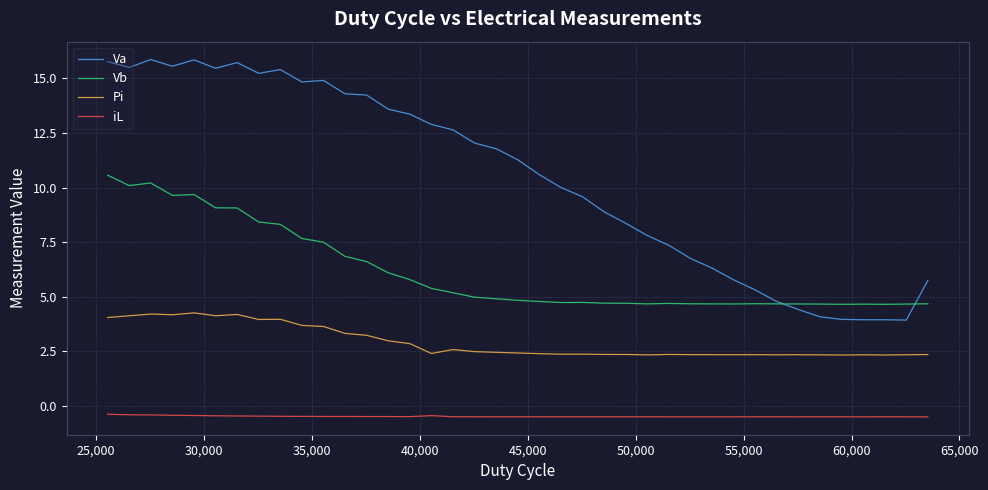

What is the value of the iL point at the 32nd from the left?

-0.5